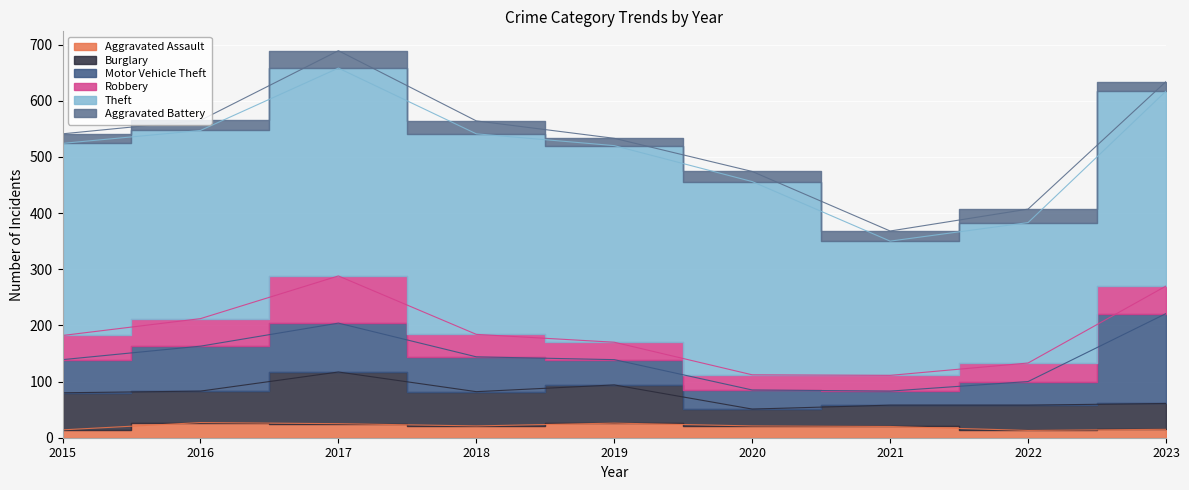

Is it true that Robbery equals 26 at 2023?

False